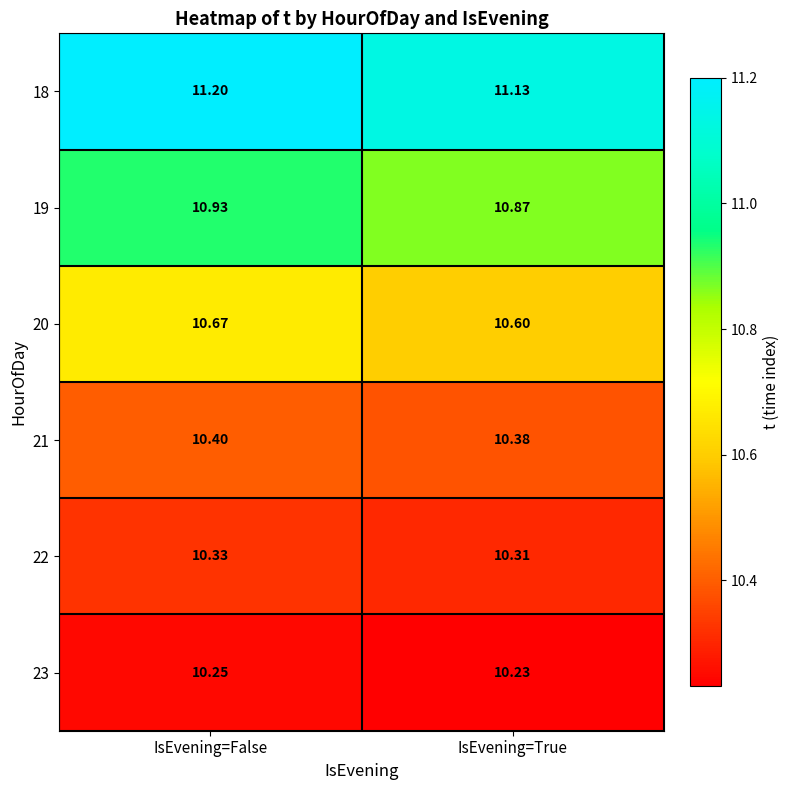

At which category does the chart reach its peak across all series?

IsEvening=False